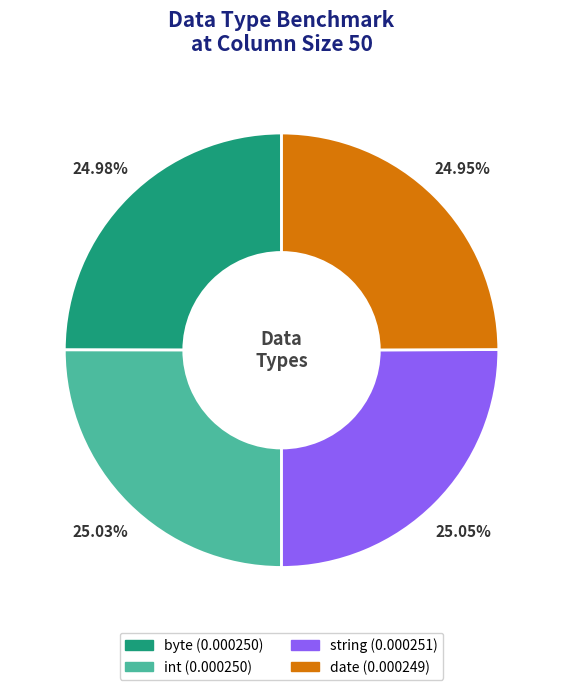

True or false: byte accounts for 35% of the total.

False